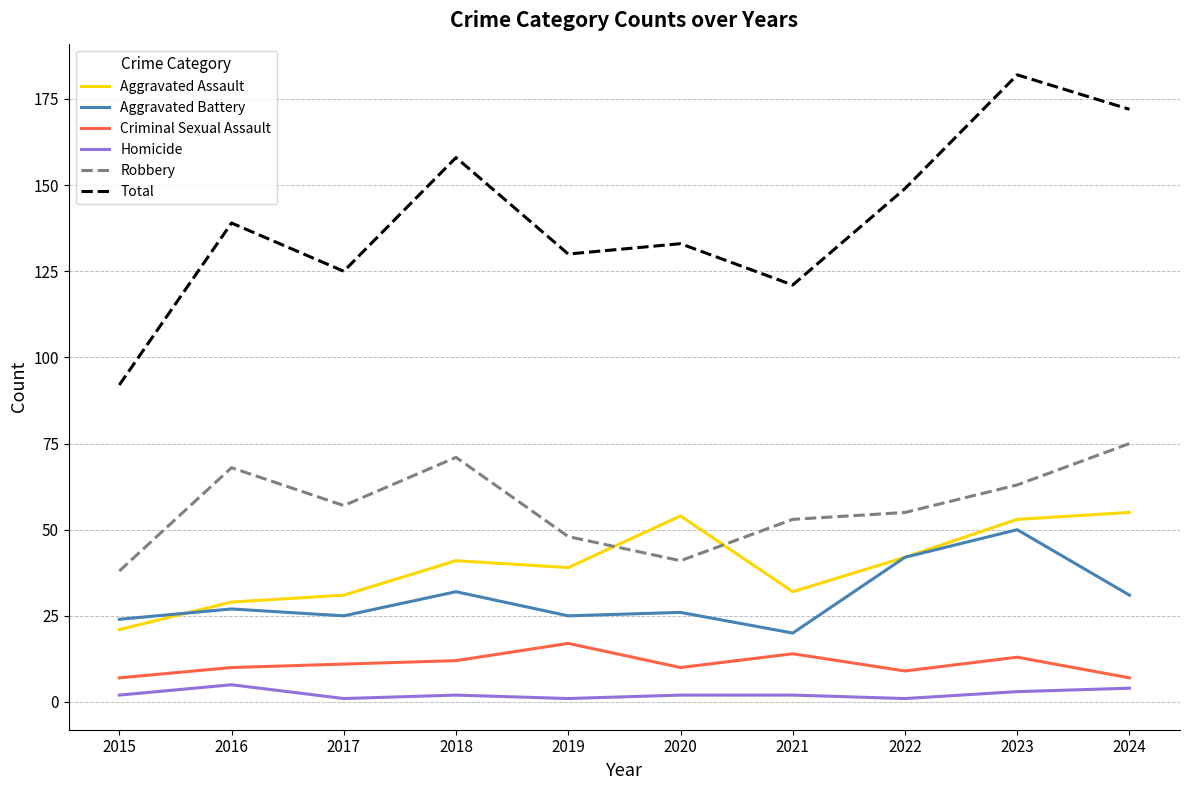

What is the sum of the Total values at 2022 and 2021?

270